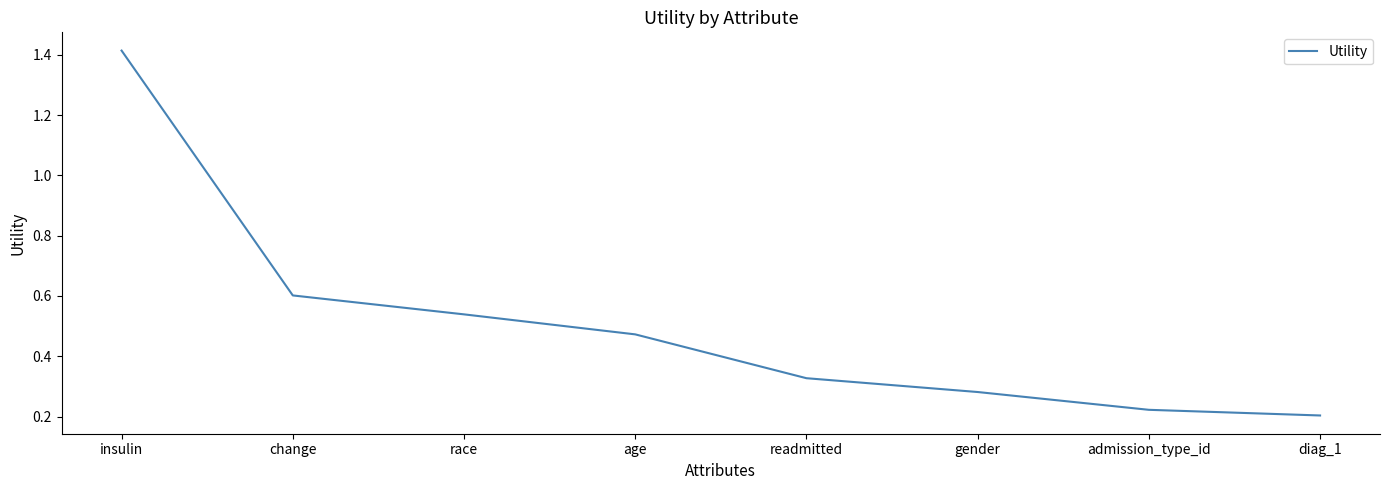

Between age and change, which is larger?

change